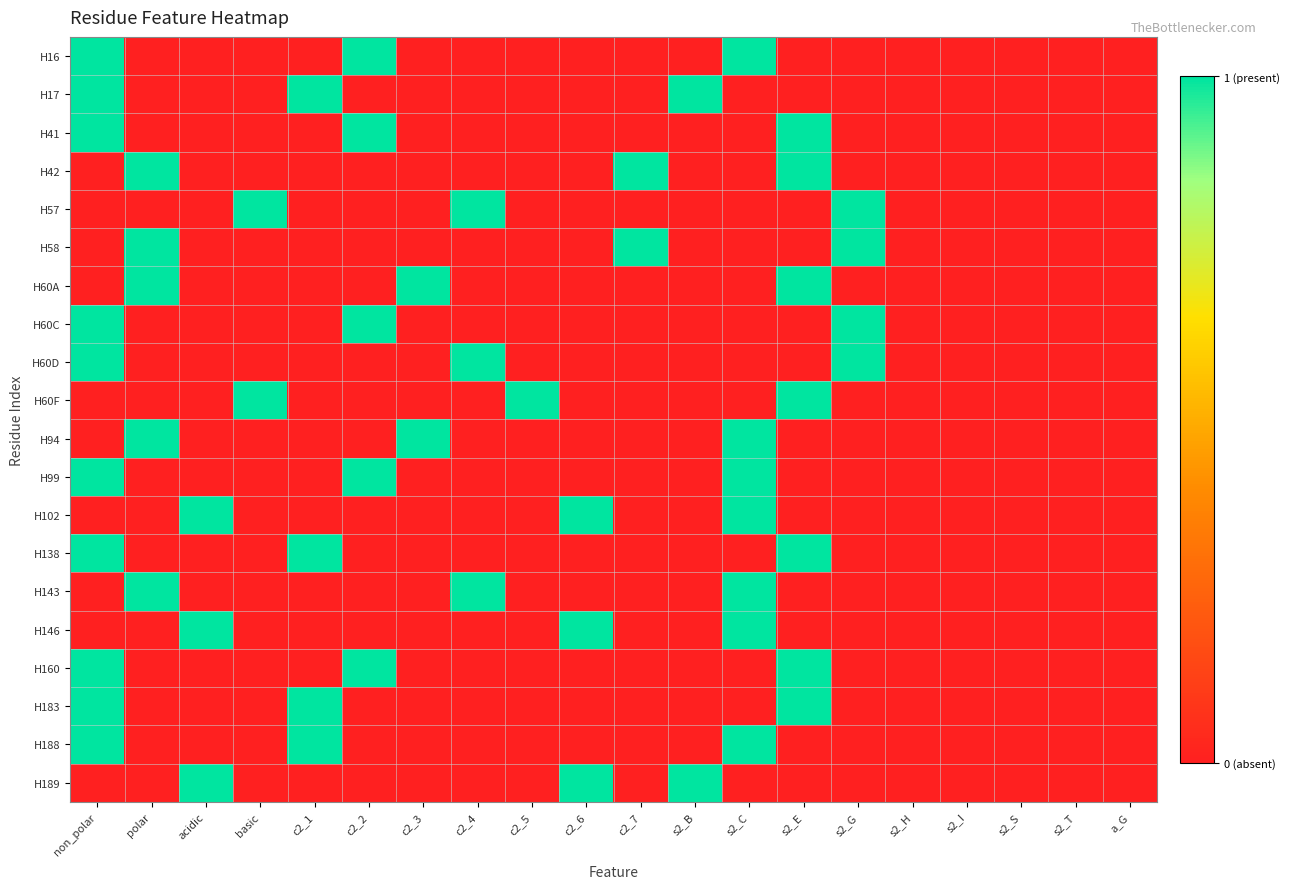

What is the total value across all series at non_polar?

10